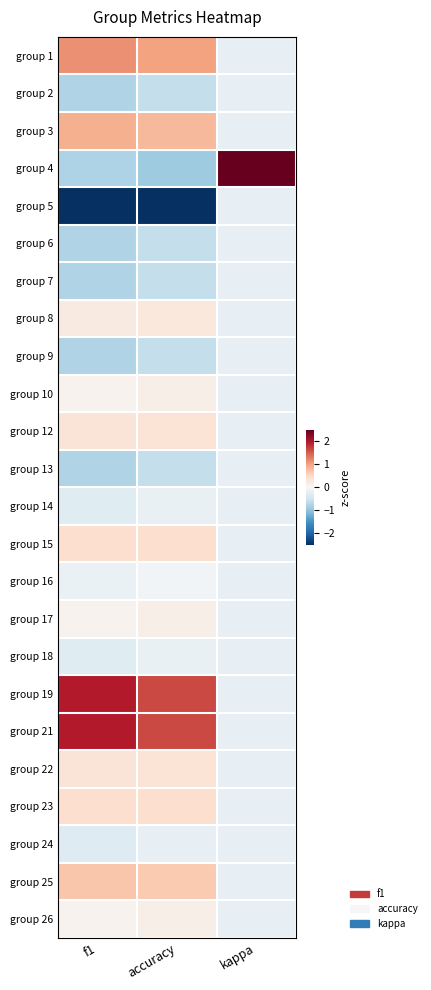

Which has a higher value, f1 or accuracy?

f1